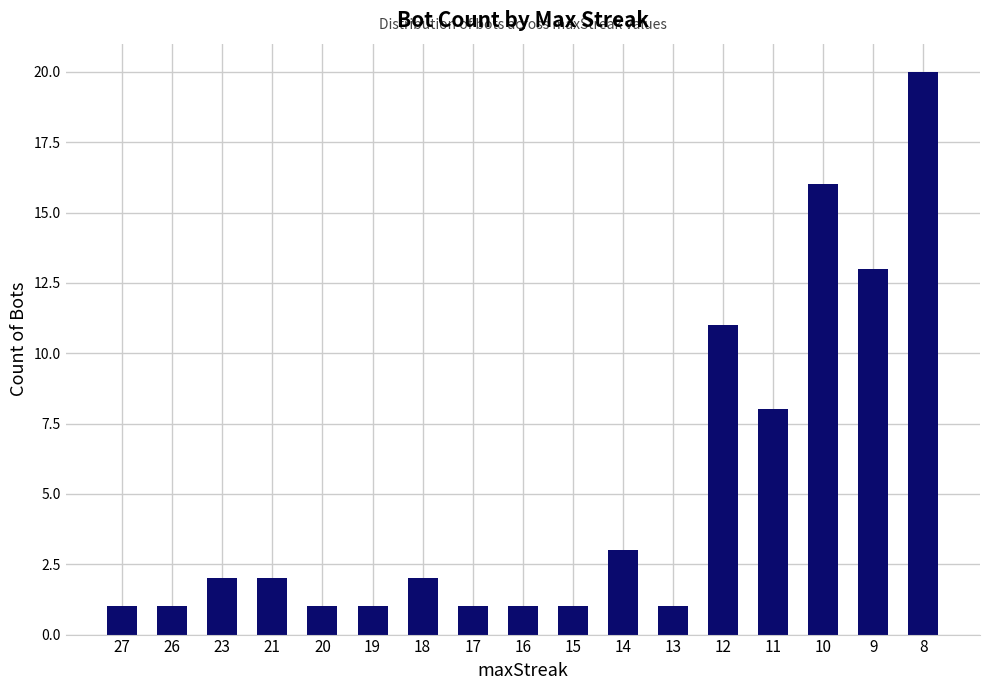

Does the chart contain any negative values?

No